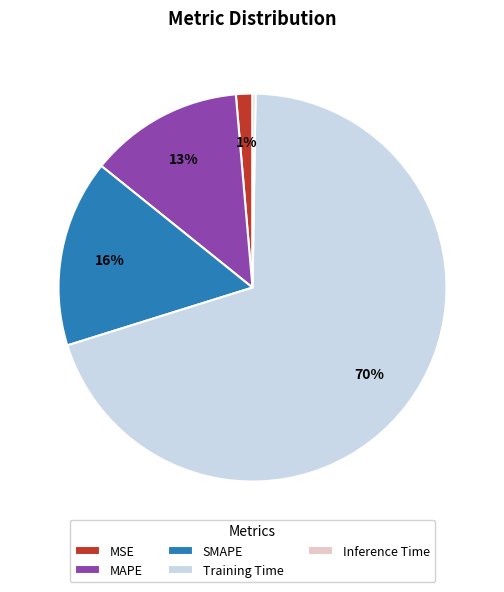

Is it true that Training Time is 70% of the pie?

True